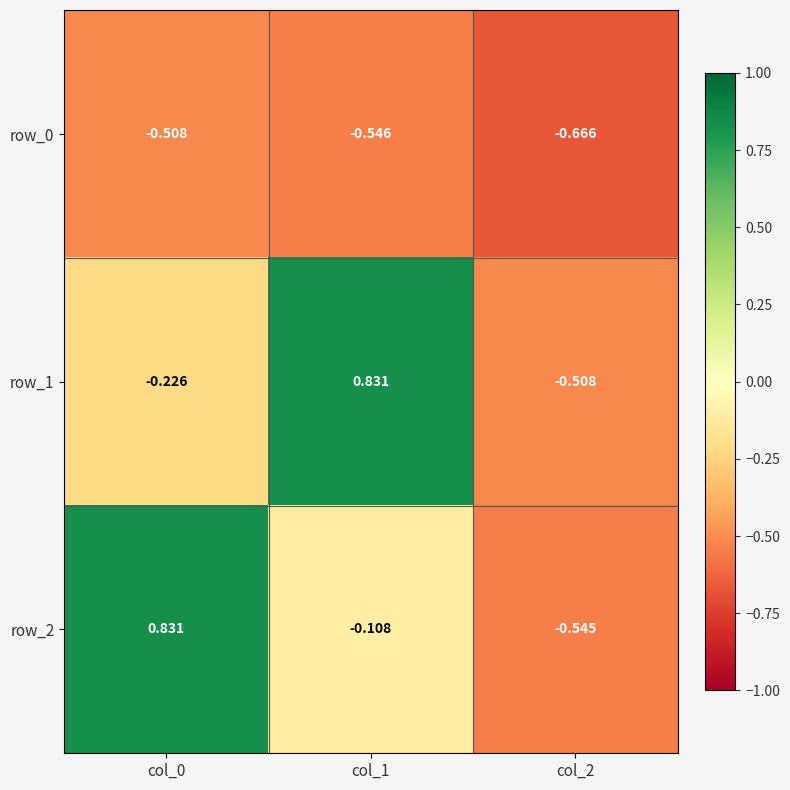

Where is row_2 nearest to the value 0?

col_1